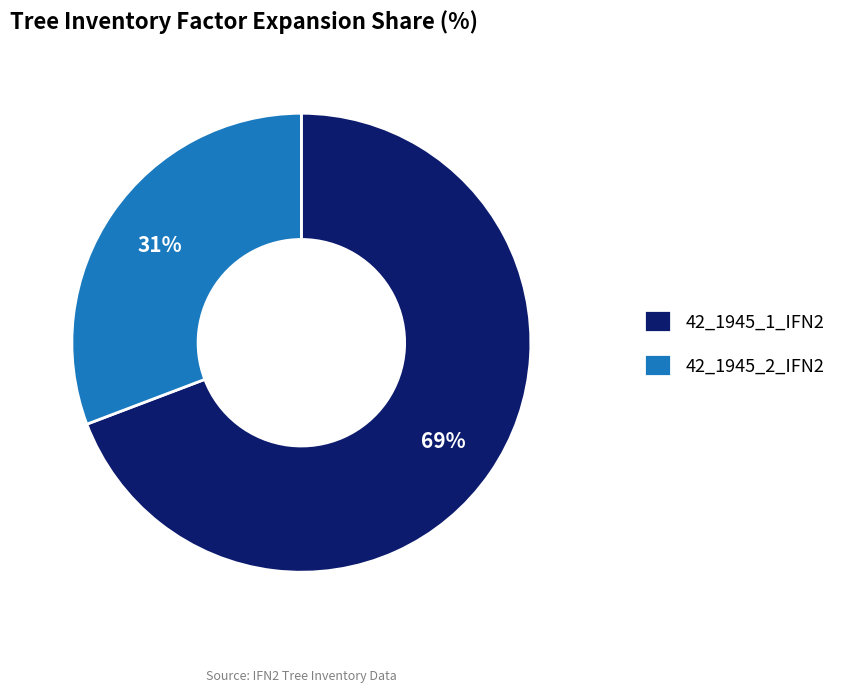

Which has a higher value, 42_1945_2_IFN2 or 42_1945_1_IFN2?

42_1945_1_IFN2